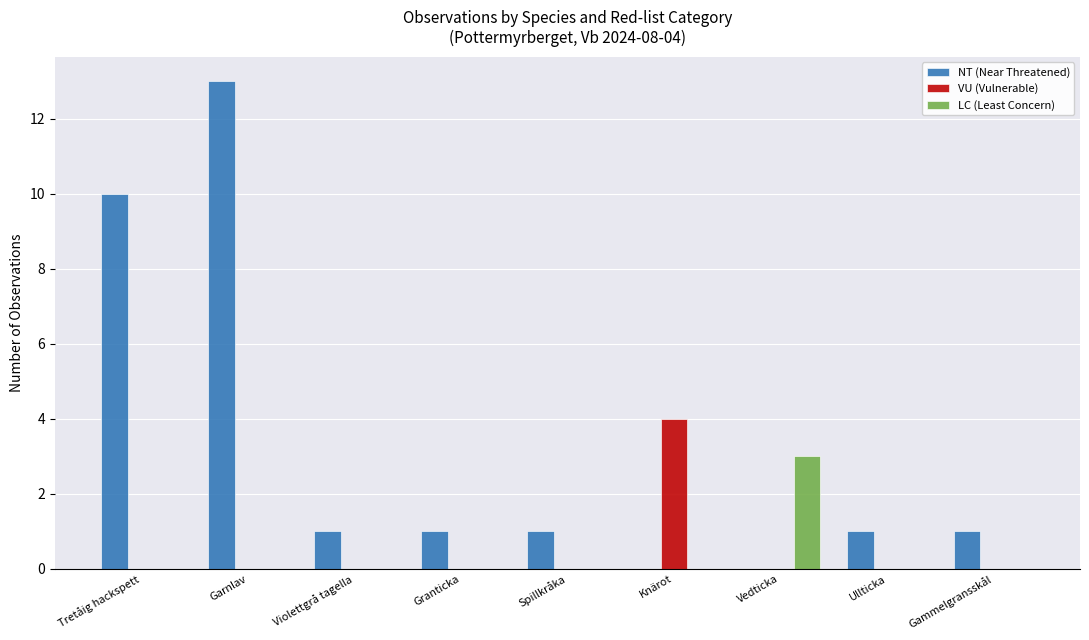

Is it true that NT (Near Threatened) equals -6 at Vedticka?

False